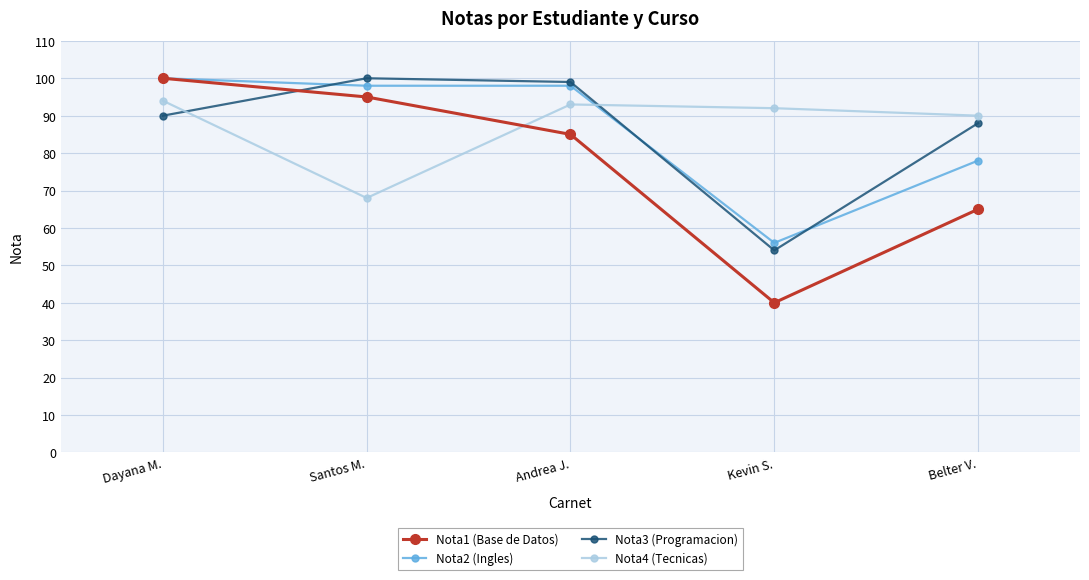

Which series ends up on top after the final intersection of Nota2 (Ingles) and Nota3 (Programacion)?

Nota3 (Programacion)